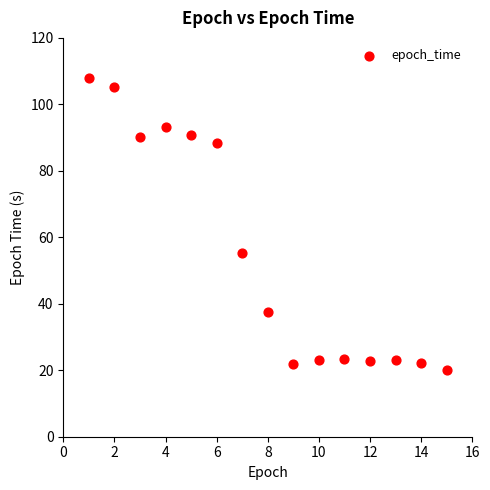

What Y value in the scatter plot is closest to 63?

55.4